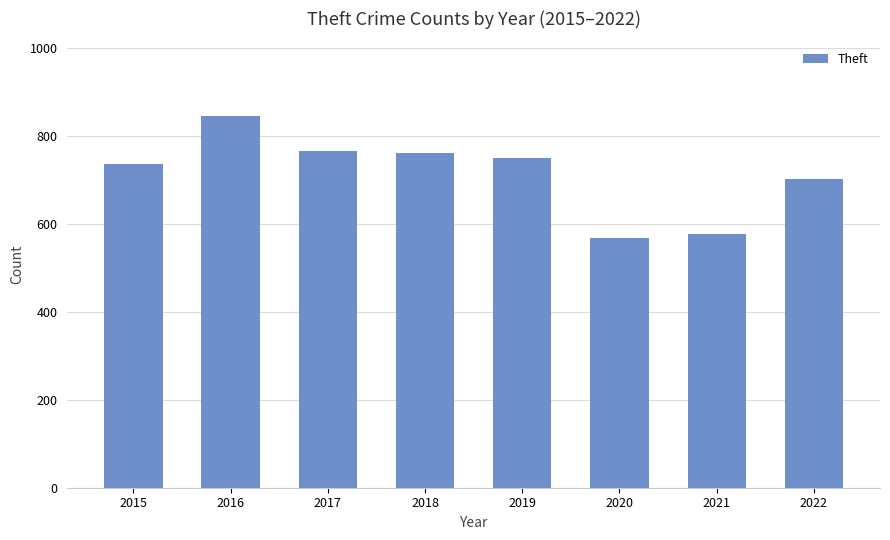

True or false: the data shows 569 at 2020.

True